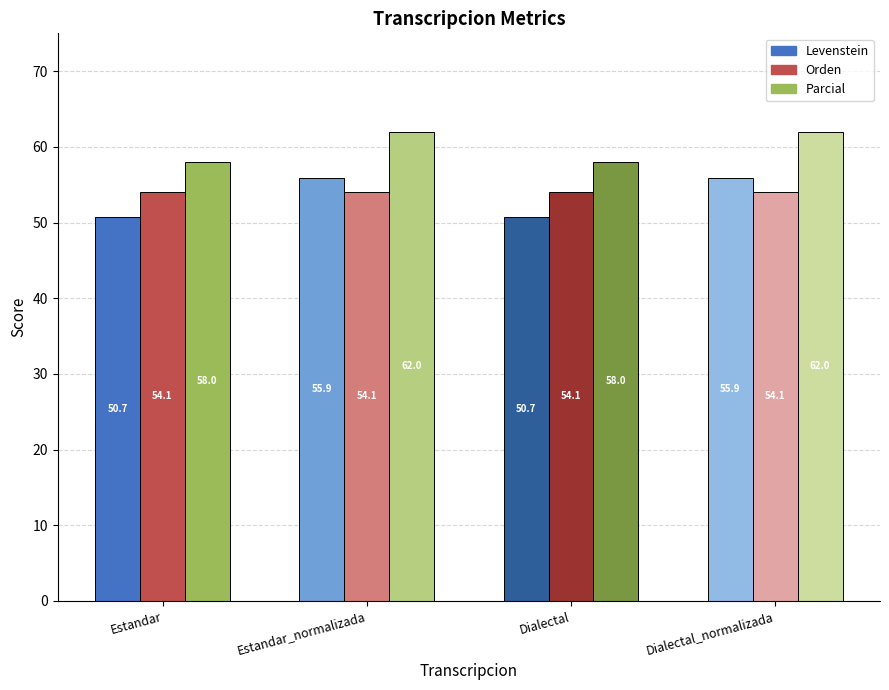

List the labels in order of Orden value, largest first.

Estandar, Estandar_normalizada, Dialectal, Dialectal_normalizada